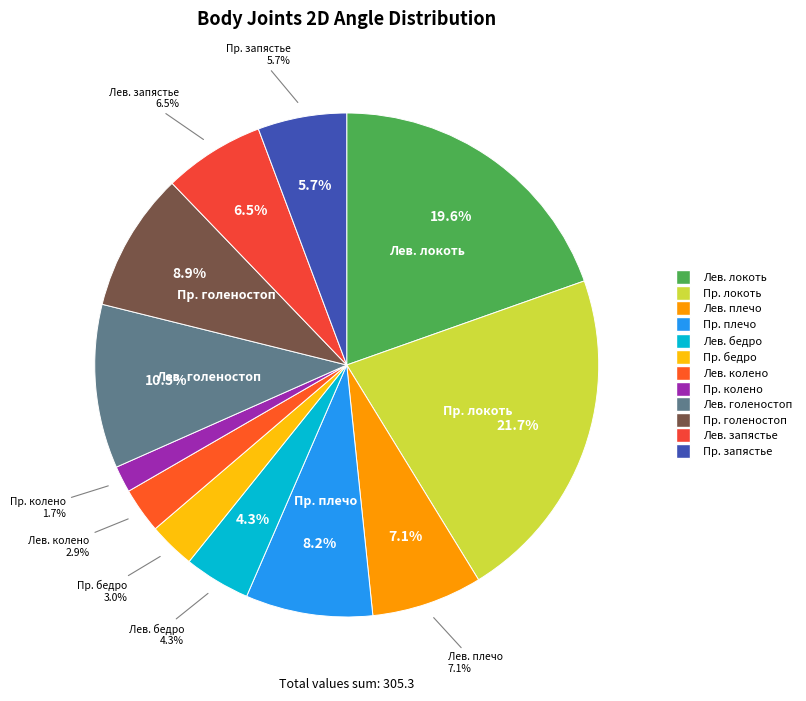

Rank the categories by value from lowest to highest.

2D_Правое колено, 2D_Левое колено, 2D_Правое бедро, 2D_Левое бедро, 2D_Правое запястье, 2D_Левое запястье, 2D_Левое плечо, 2D_Правое плечо, 2D_Правый голеностоп, 2D_Левый голеностоп, 2D_Левый локоть, 2D_Правый локоть